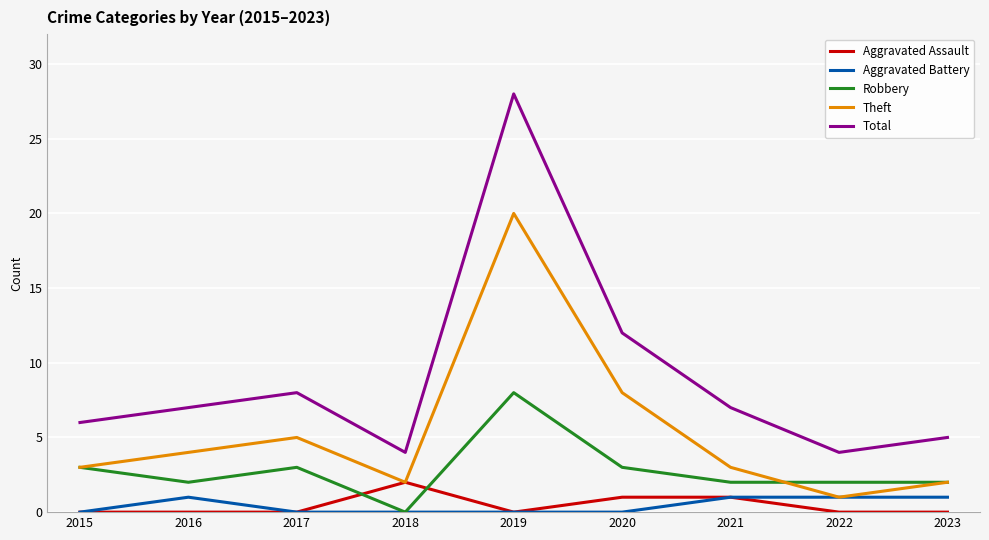

What is the total value across all series at 2020?

24